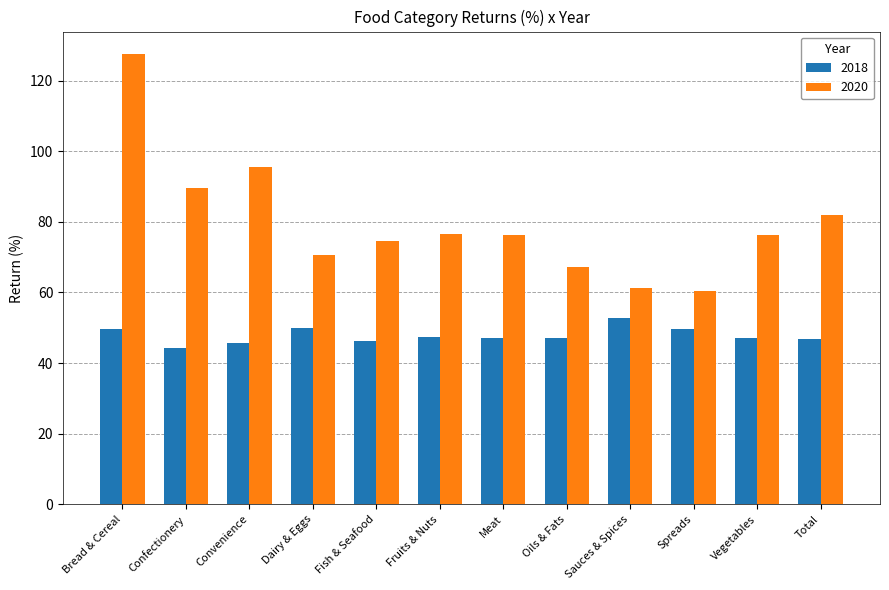

What is the difference between the highest and lowest values at Fruits & Nuts?

29.1